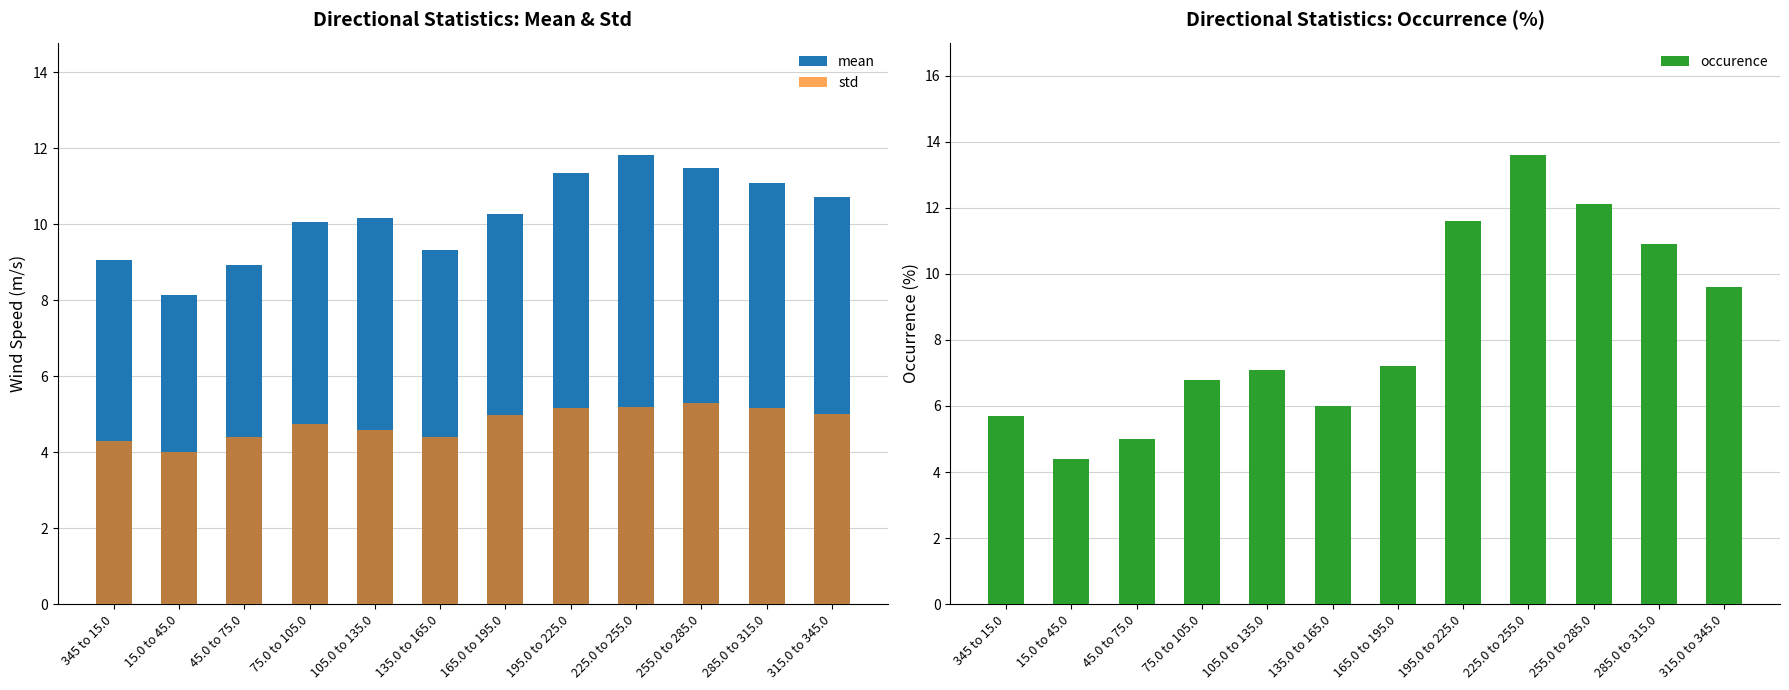

Which series has the largest range (max minus min)?

occurence